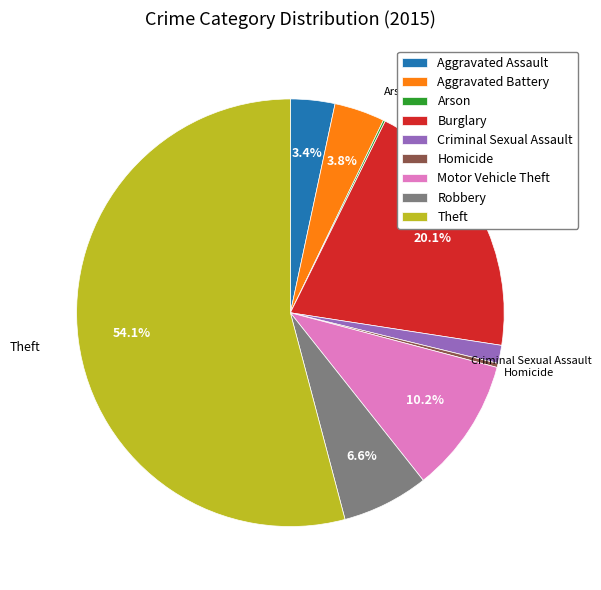

The Criminal Sexual Assault slice represents 11% of the pie. True or false?

False